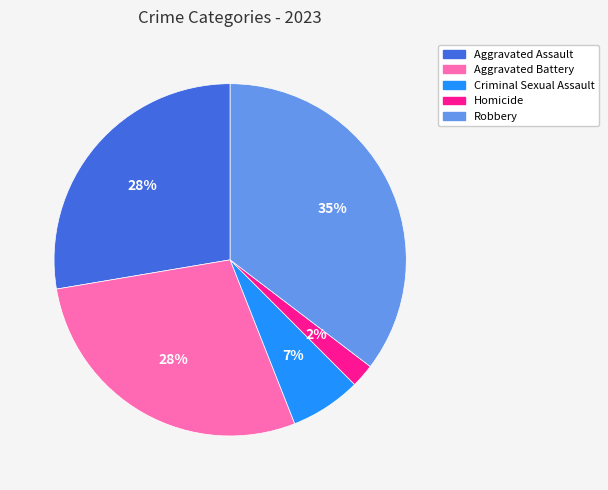

To the nearest percent, what is the difference between the Criminal Sexual Assault and Aggravated Assault slice percentages?

21%